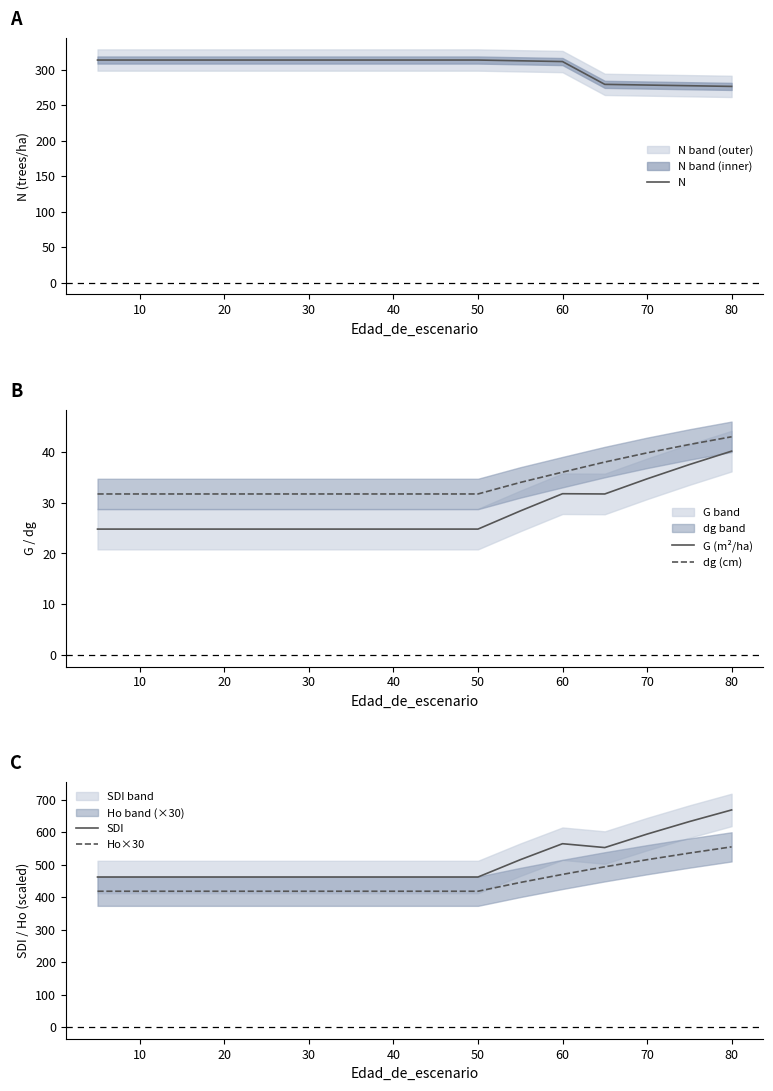

What is the lowest value of the dg (cm) series?

31.7